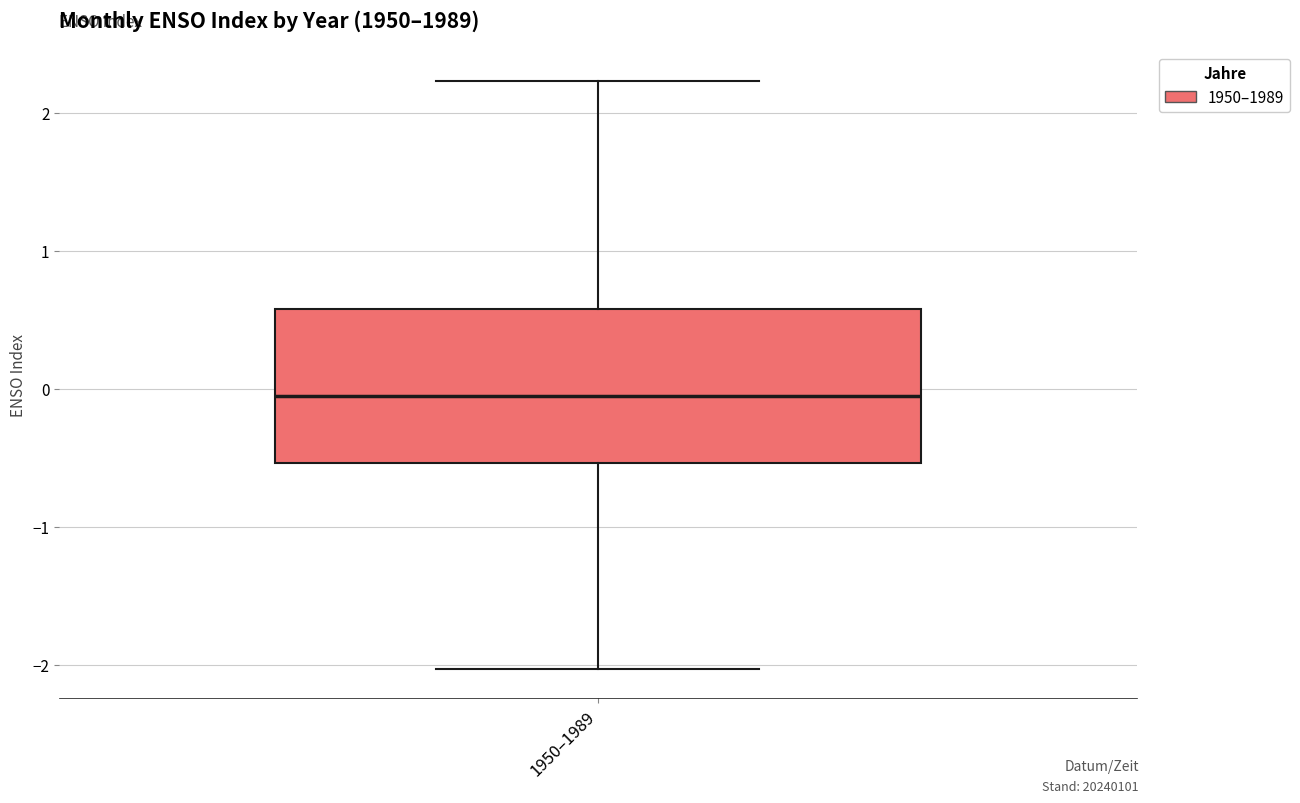

Transcribe this box plot: give where the median line is, the range the box spans, and where the two whiskers end, as read against the y-axis. The values are not printed on the chart, so give them approximately, as read against the axis.

median 0.0, box -0.5 to 0.6, whiskers -2.0 to 2.2